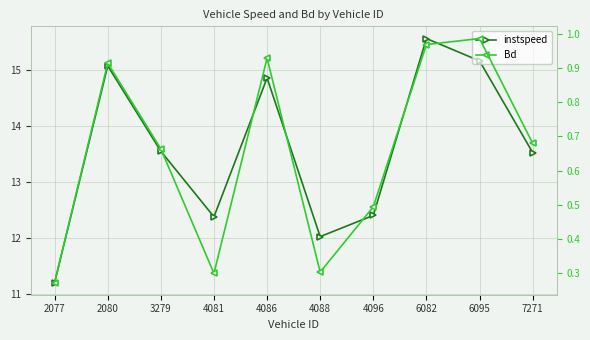

What is the difference between the highest and lowest values at 4086?

13.9